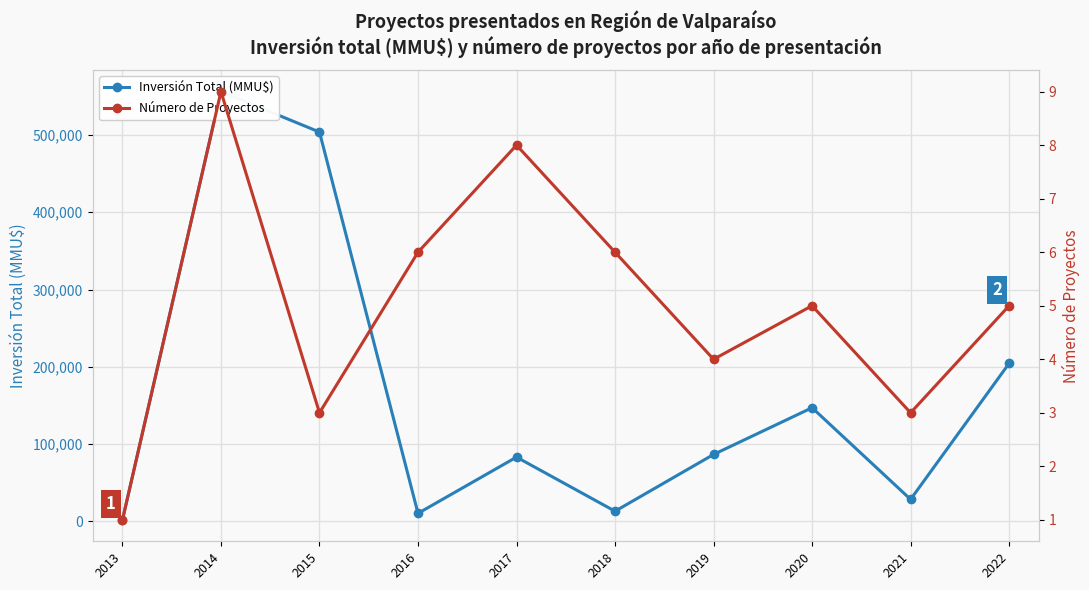

Reading left to right, transcribe all the data shown in this chart.

Inversión Total (MMU$): 2013=2100	2014=556000	2015=503700	2016=10550	2017=83263	2018=13300	2019=86700	2020=147152	2021=28607	2022=204499
Número de Proyectos: 2013=1	2014=9	2015=3	2016=6	2017=8	2018=6	2019=4	2020=5	2021=3	2022=5